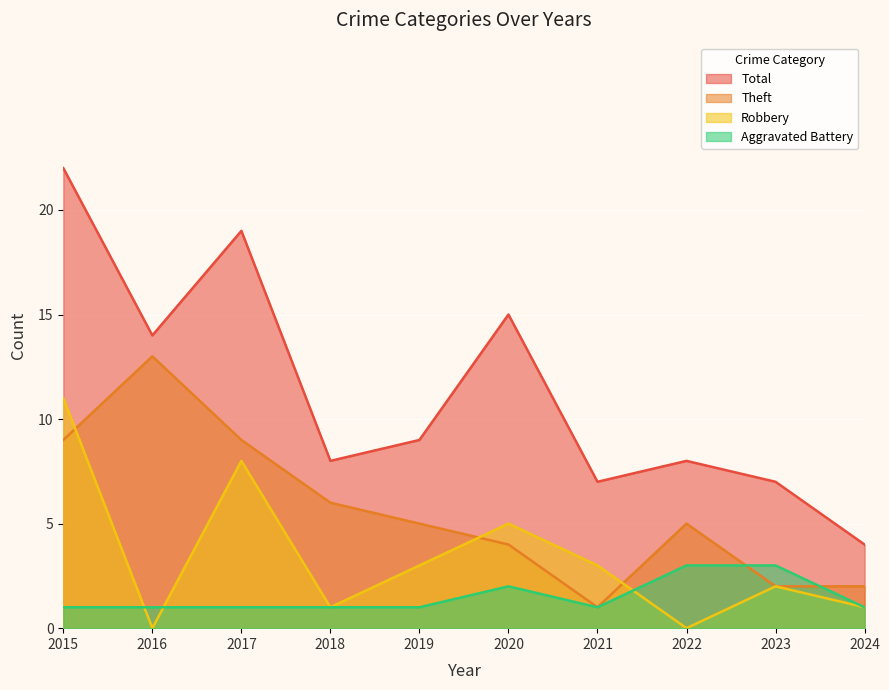

Between 2015 and 2018, which series saw the biggest shift?

Total